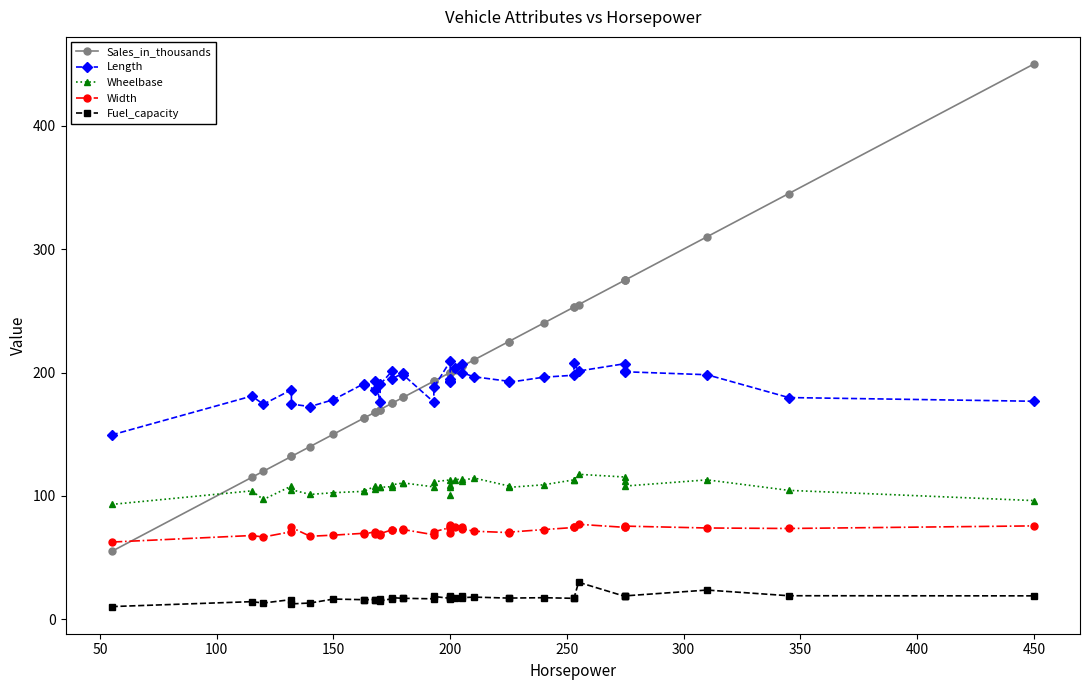

In Length, how many points are higher than both neighbors (excluding endpoints)?

10